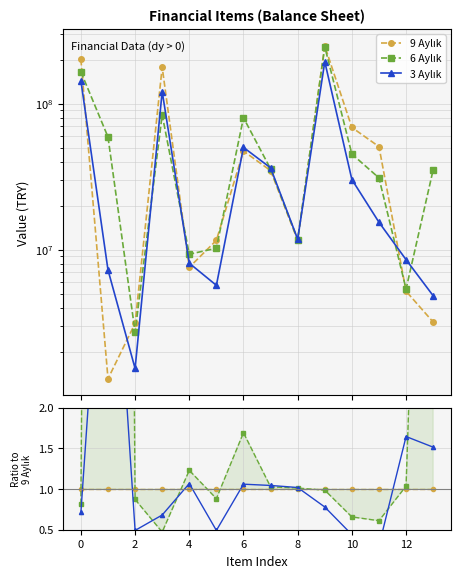

Is the value of 9 Aylık at 4 greater than the value of 3 Aylık at 10?

No